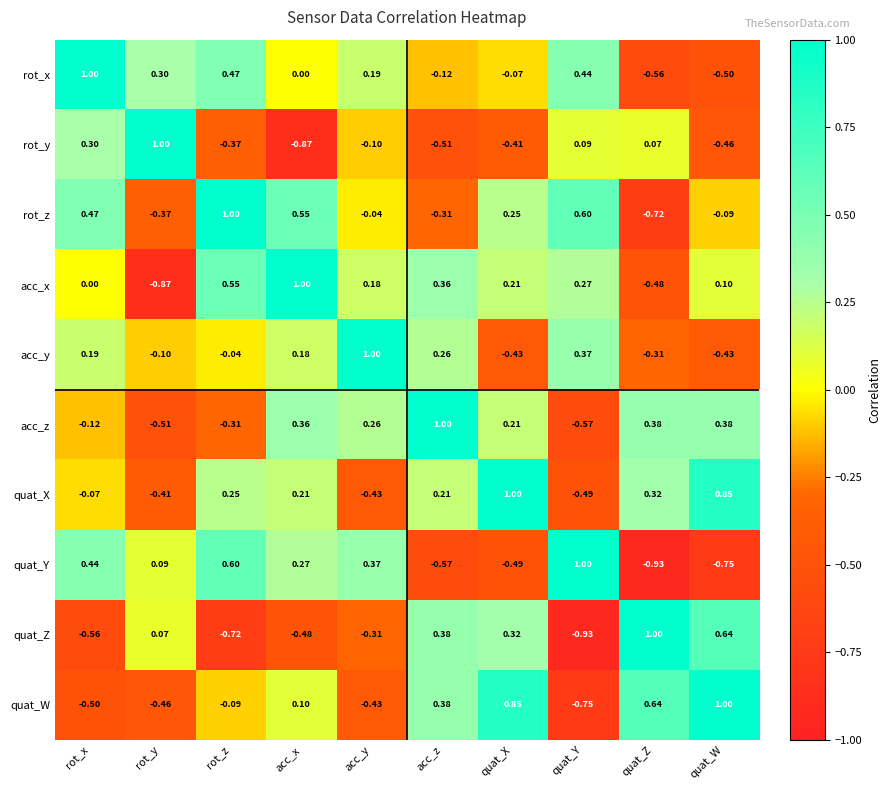

At which label does acc_y reach its peak?

acc_y